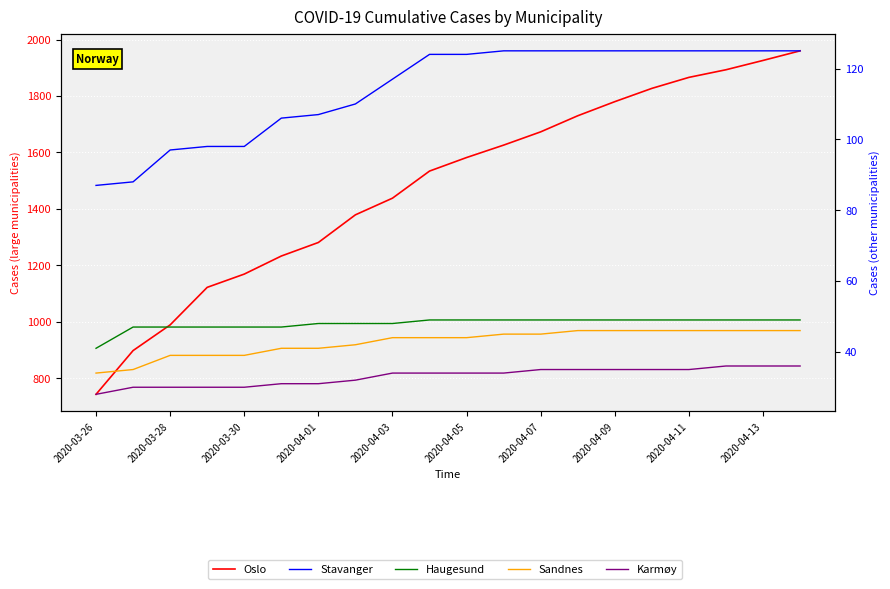

Is the value of Karmøy at 2020-04-13 greater than the value of Oslo at 2020-04-13?

No